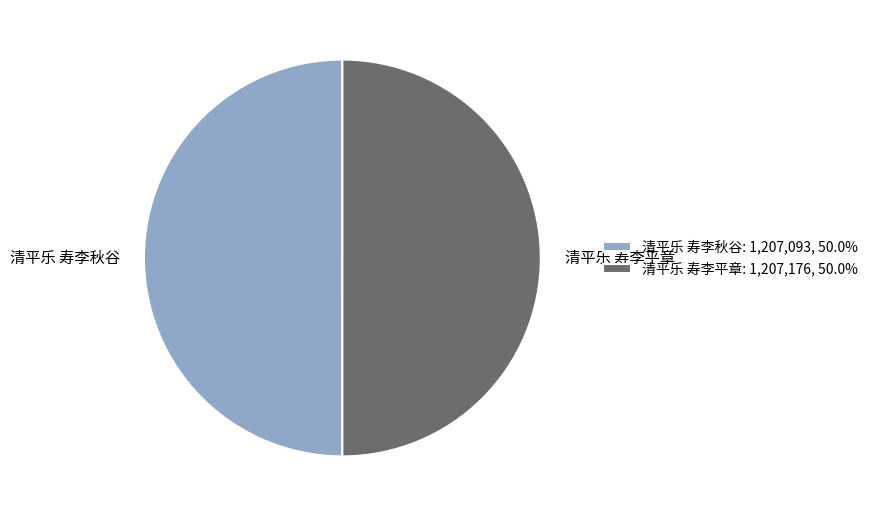

What is the ratio of the value at 清平乐 寿李平章: 1,207,176, 50.0% to the value at 清平乐 寿李秋谷: 1,207,093, 50.0%?

1.0